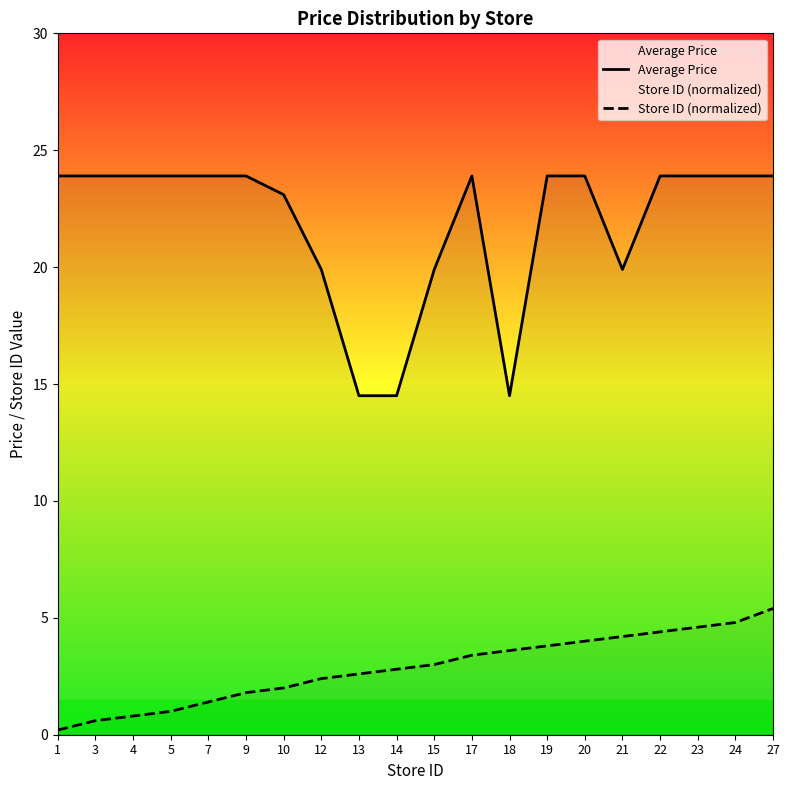

Is it true that Store ID (normalized) equals 1.1 at 9?

False